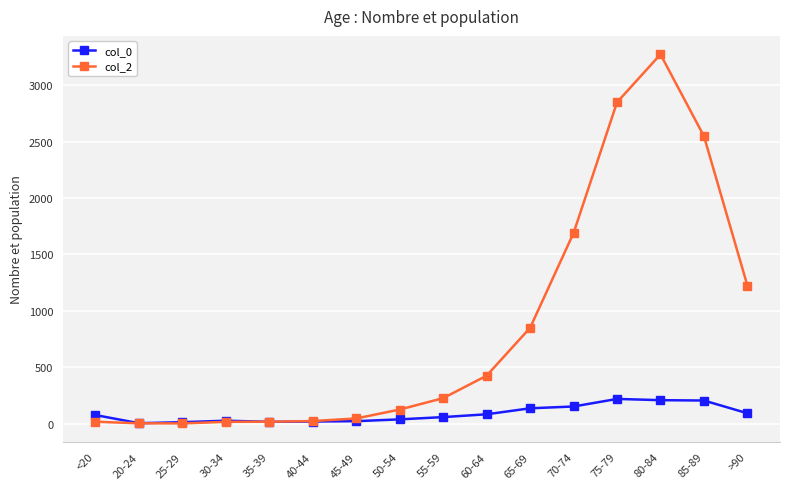

How many times do col_0 and col_2 cross each other?

1